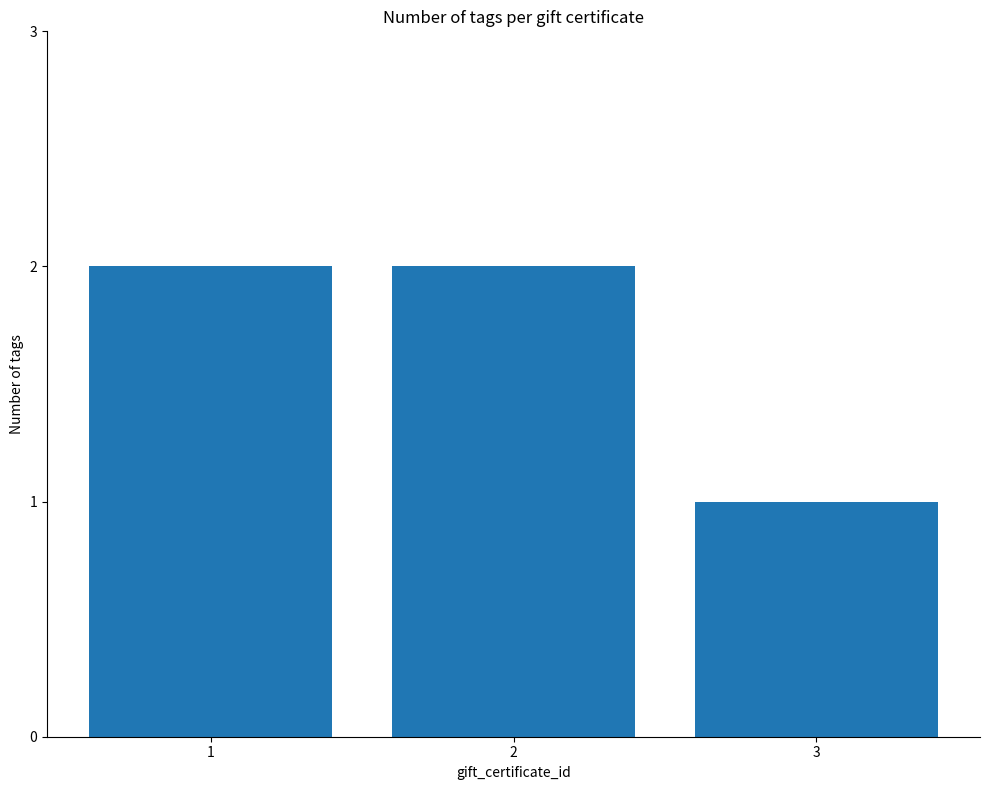

True or false: the data shows 2 at 1.

True